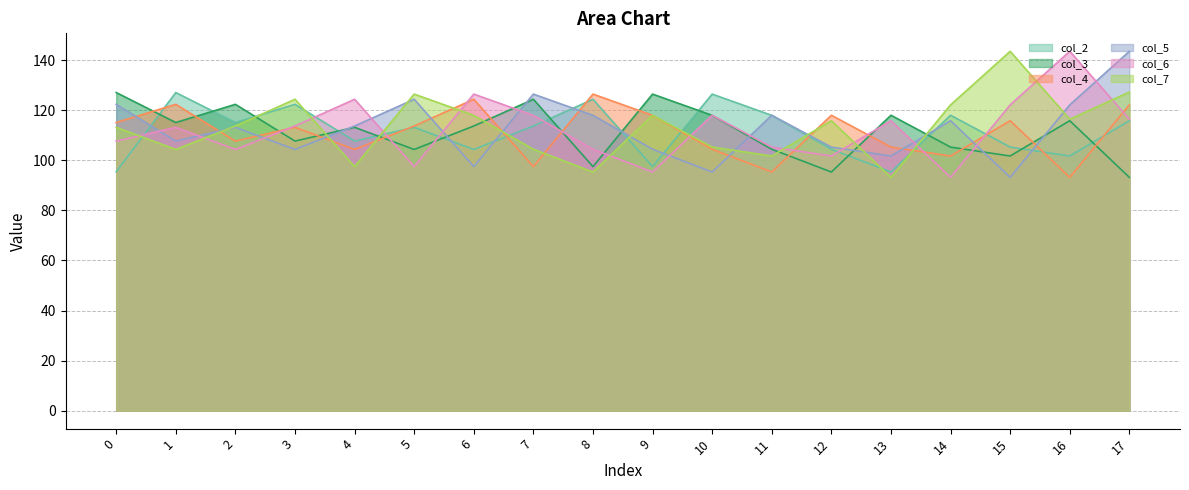

At which label does col_6 reach its minimum?

14